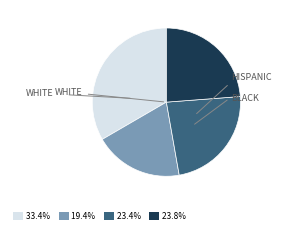

How many slices are in this pie chart?

4